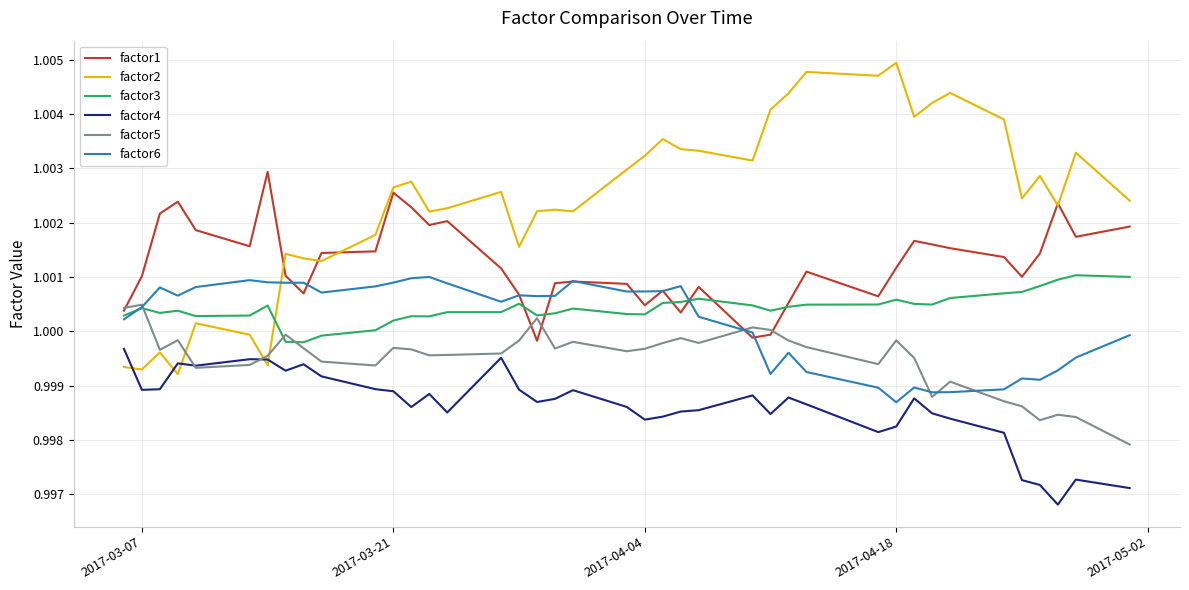

Which series has the largest range (max minus min)?

factor2